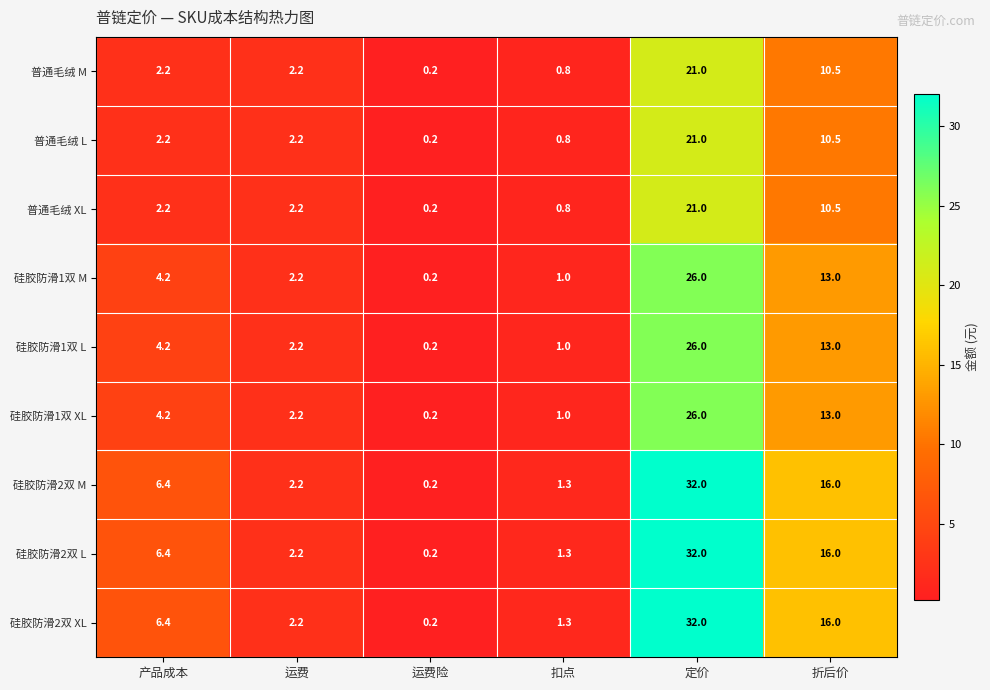

Which category has the lowest value in the 硅胶防滑2双 L series?

运费险